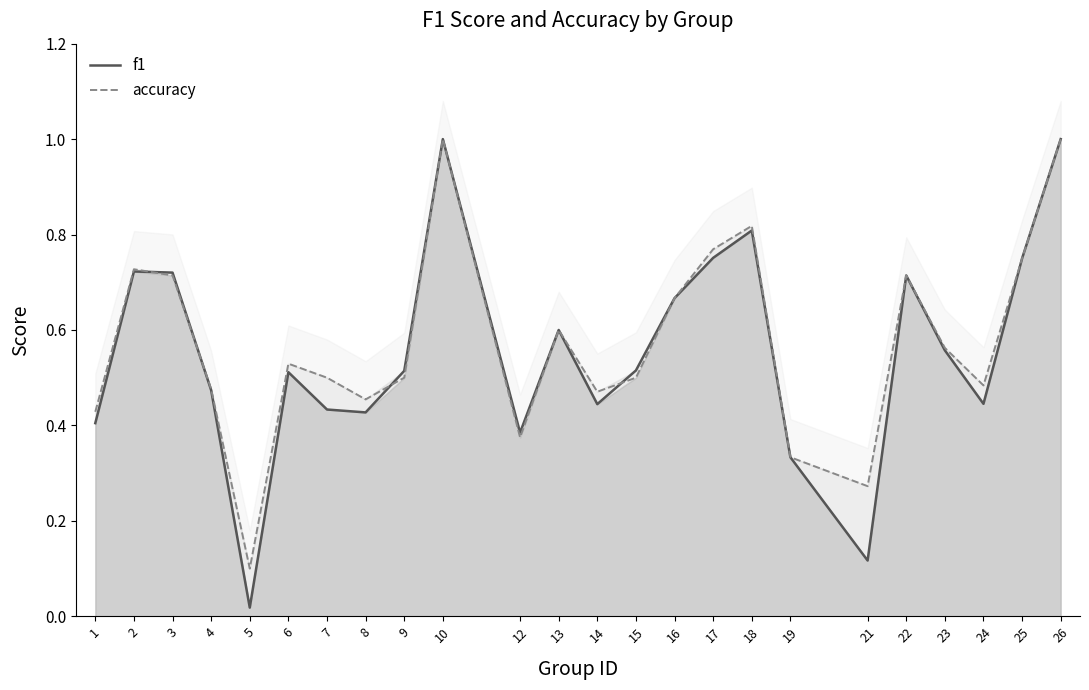

What are all the series names shown in the legend?

f1, accuracy